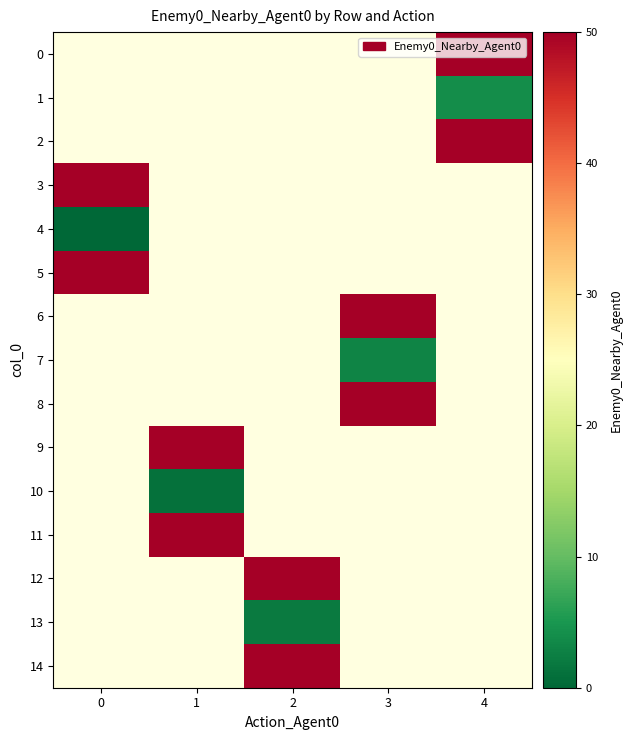

How many distinct data groups are displayed?

15